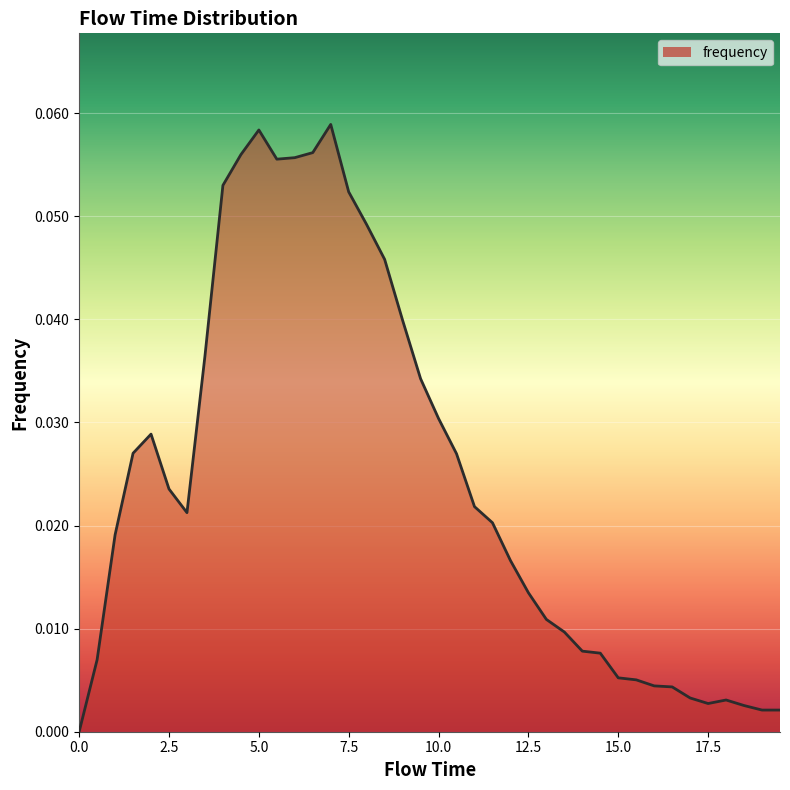

Reading left to right, extract all data points from this chart.

0.0=0.0	0.5=0.0	1.0=0.0	1.5=0.0	2.0=0.0	2.5=0.0	3.0=0.0	3.5=0.0	4.0=0.1	4.5=0.1	5.0=0.1	5.5=0.1	6.0=0.1	6.5=0.1	7.0=0.1	7.5=0.1	8.0=0.0	8.5=0.0	9.0=0.0	9.5=0.0	10.0=0.0	10.5=0.0	11.0=0.0	11.5=0.0	12.0=0.0	12.5=0.0	13.0=0.0	13.5=0.0	14.0=0.0	14.5=0.0	15.0=0.0	15.5=0.0	16.0=0.0	16.5=0.0	17.0=0.0	17.5=0.0	18.0=0.0	18.5=0.0	19.0=0.0	19.5=0.0